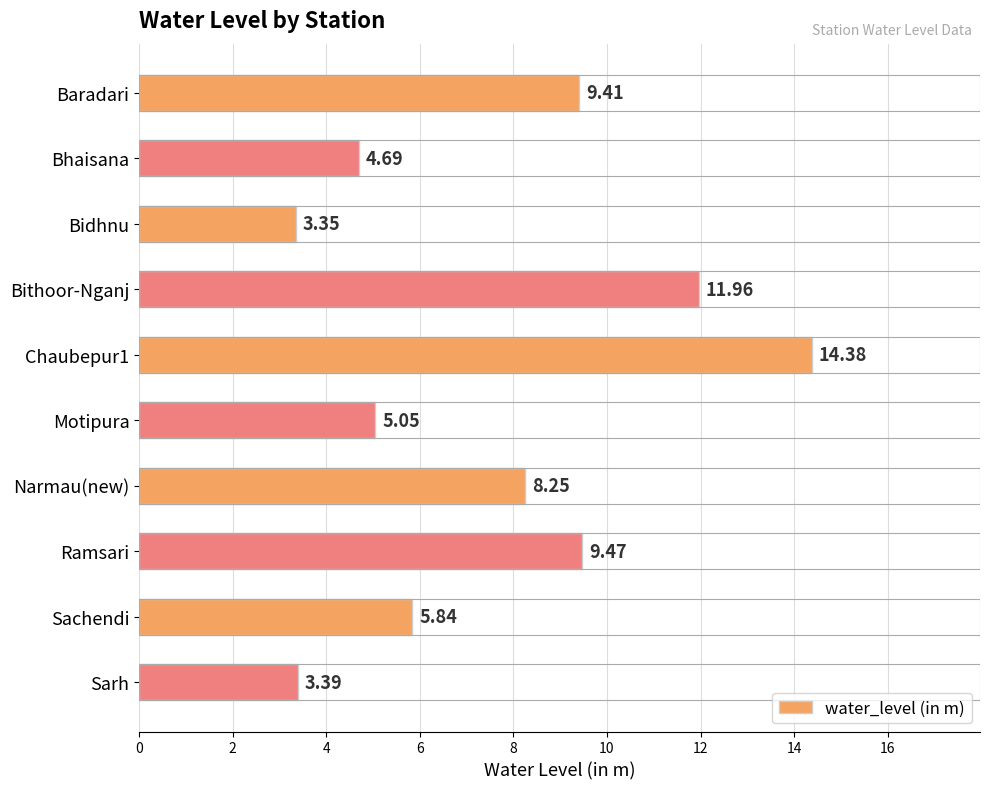

What is the difference between the values at Sachendi and Motipura?

0.8